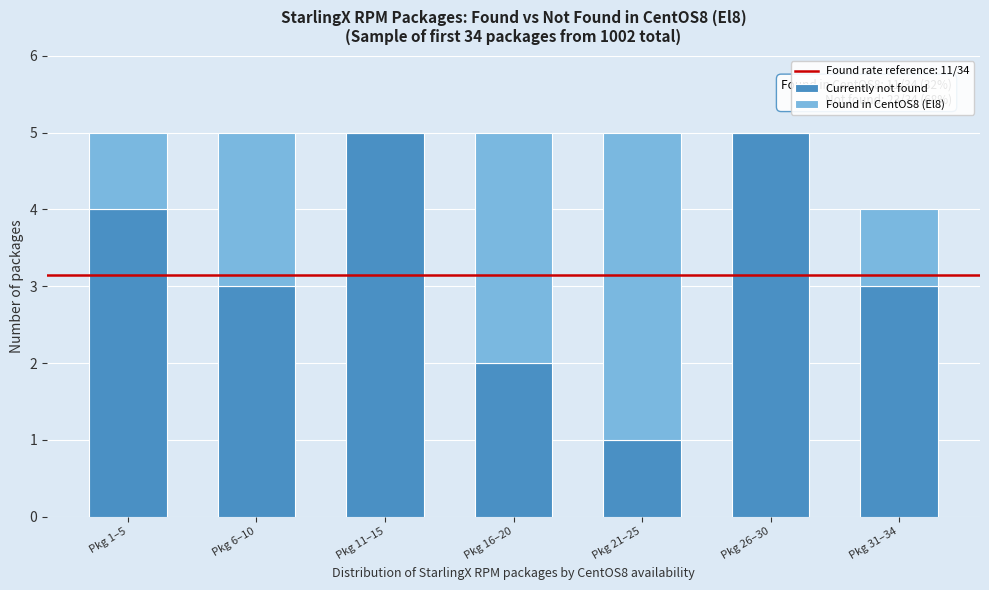

Reading right to left, transcribe the values for Currently not found.

Pkg 31–34=3	Pkg 26–30=5	Pkg 21–25=1	Pkg 16–20=2	Pkg 11–15=5	Pkg 6–10=3	Pkg 1–5=4